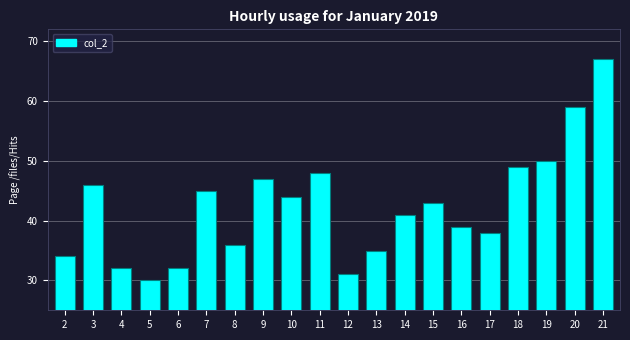

Reading left to right, list all the values displayed in this chart.

2=34	3=46	4=32	5=30	6=32	7=45	8=36	9=47	10=44	11=48	12=31	13=35	14=41	15=43	16=39	17=38	18=49	19=50	20=59	21=67